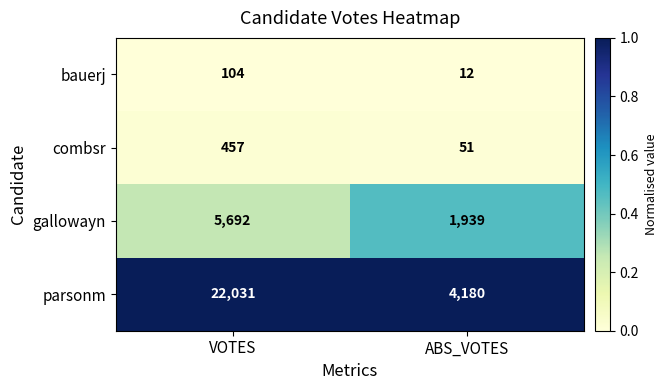

At which category does the chart reach its minimum across all series?

ABS_VOTES